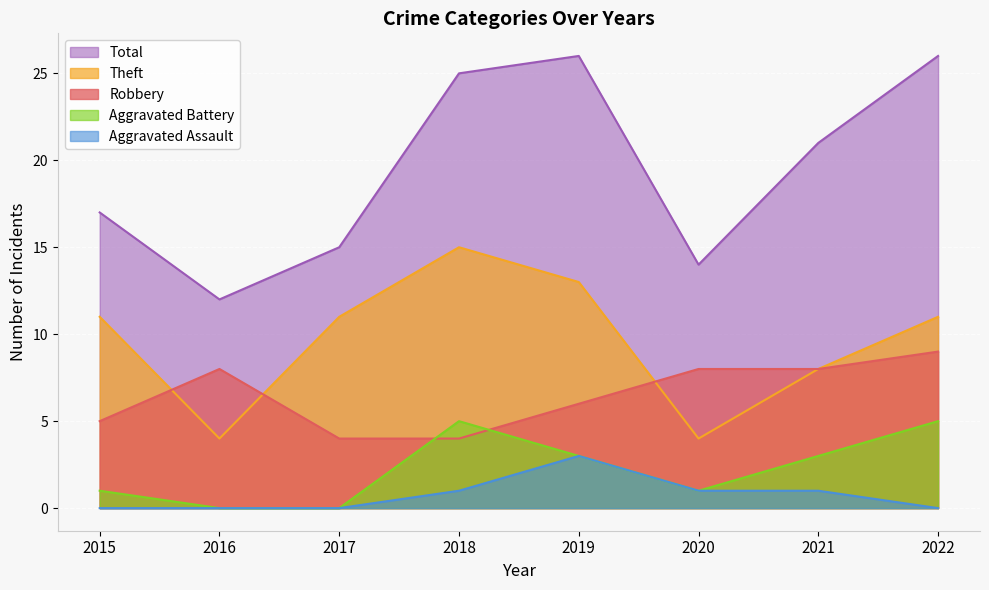

What is the approximate value of Aggravated Battery at 2022?

5